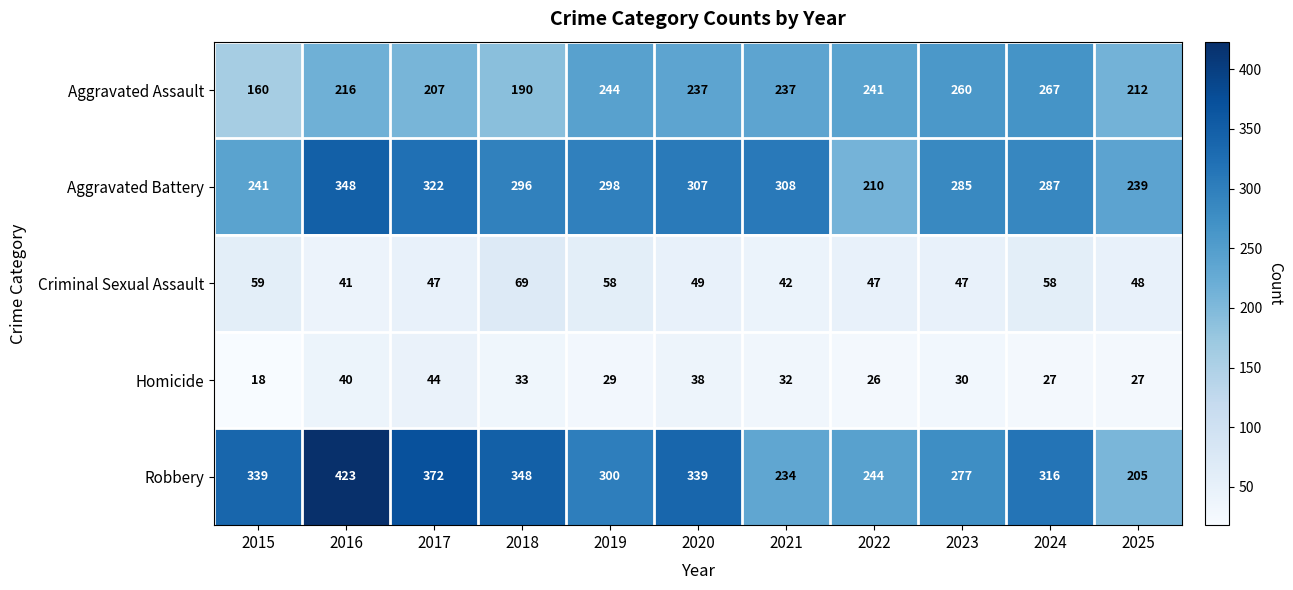

Rank the series by their maximum value, from lowest to highest.

Homicide, Criminal Sexual Assault, Aggravated Assault, Aggravated Battery, Robbery